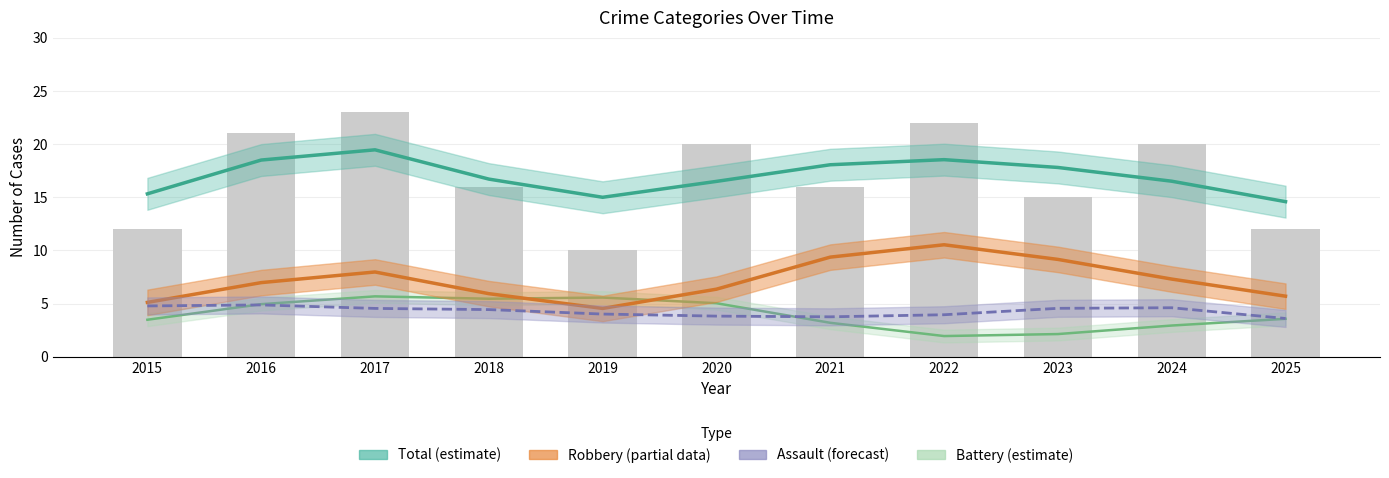

The value of Total (raw) at 2015 is 5.3. True or false?

False